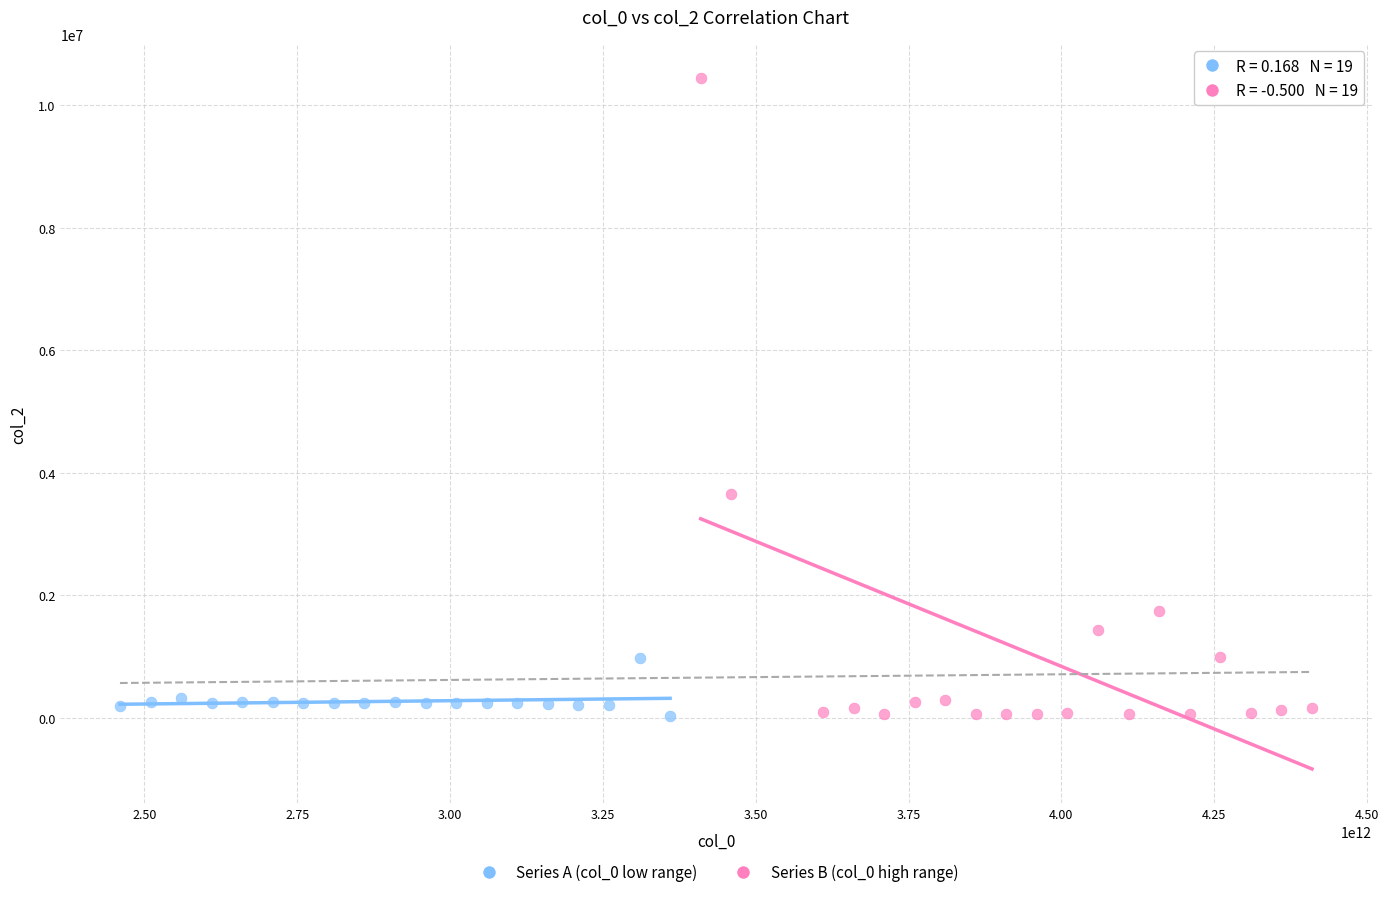

Which series has the widest spread of Y values?

Series B (col_0 high range)